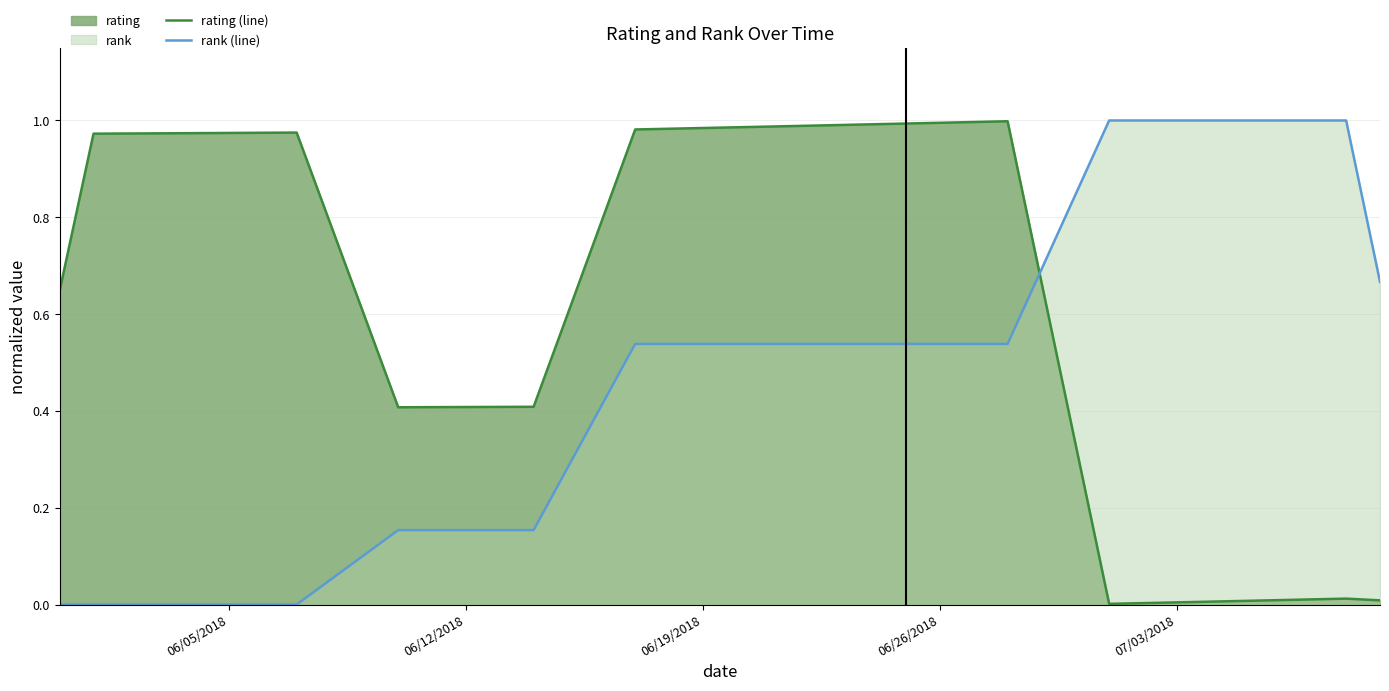

Which series has the largest total across all categories?

rating (line)